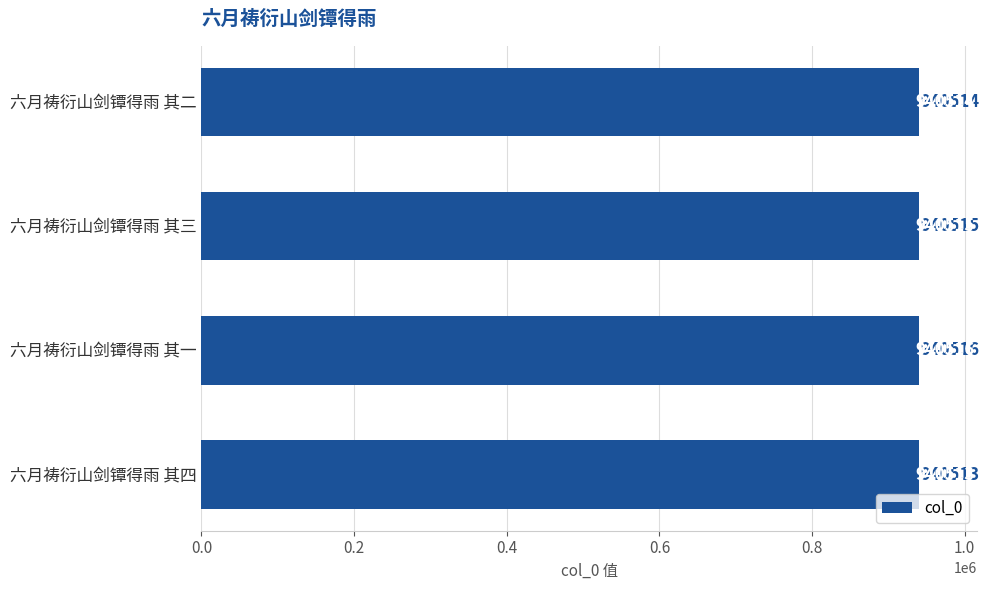

Which label corresponds to the largest value in the chart?

六月祷衍山剑镡得雨 其一